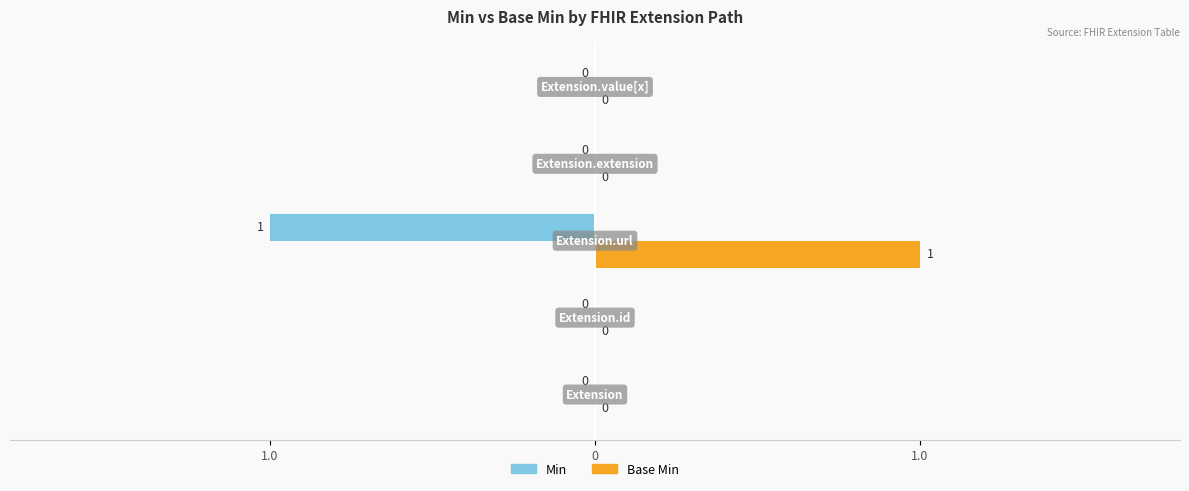

What are all the series names shown in the legend?

Min, Base Min